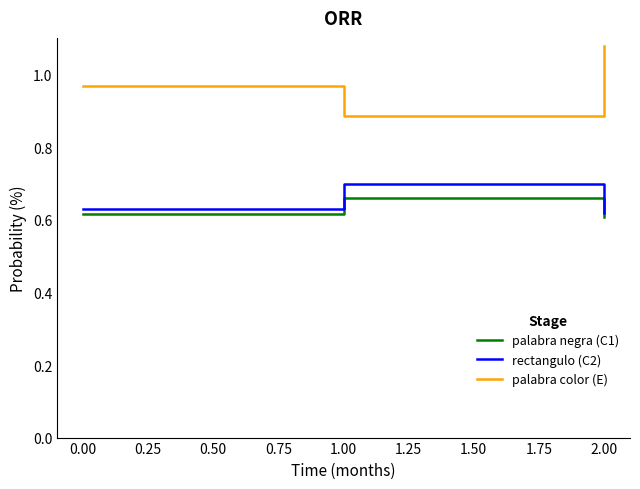

Which series has the largest range (max minus min)?

palabra color (E)